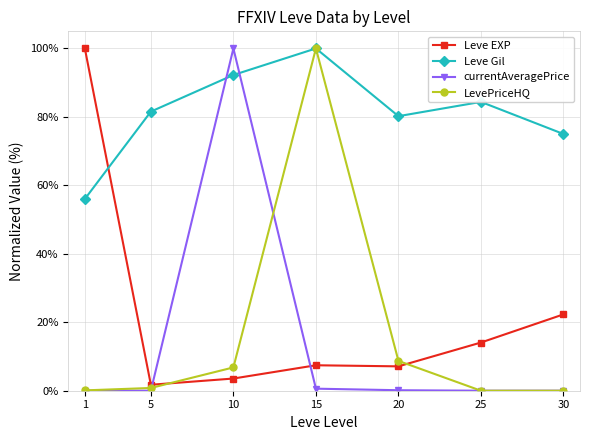

Where do Leve EXP and LevePriceHQ first cross each other?

5 and 10